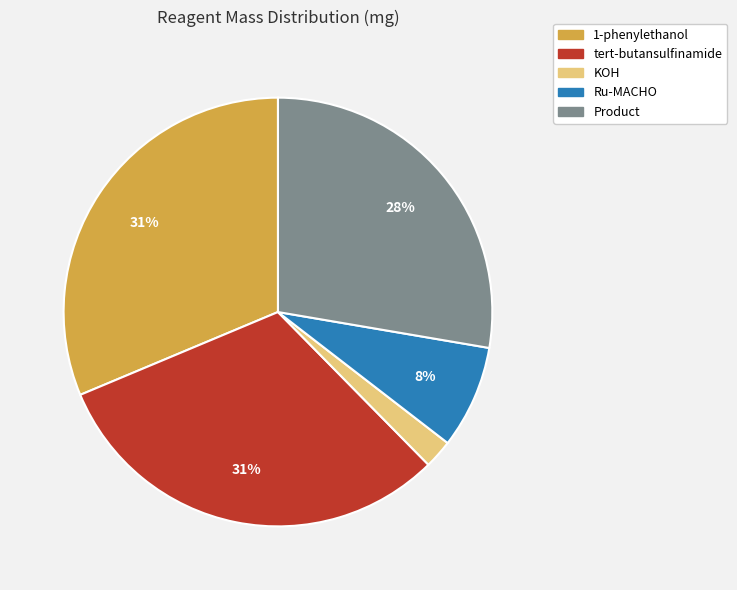

Is there a majority slice in this chart?

No